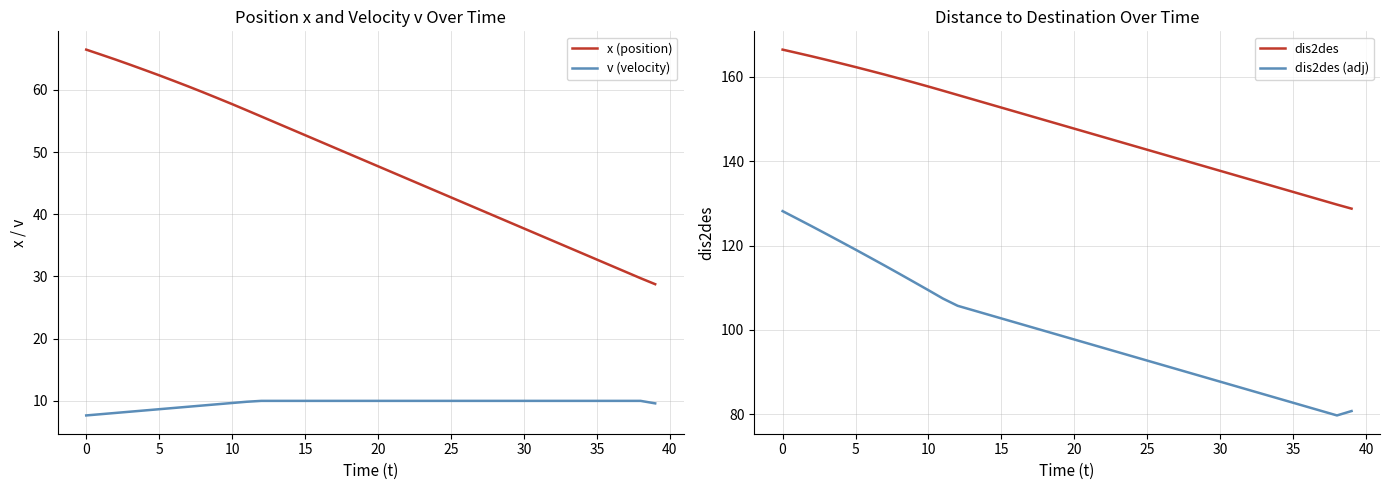

True or false: x (position) has a value of 13.9 at 30.

False